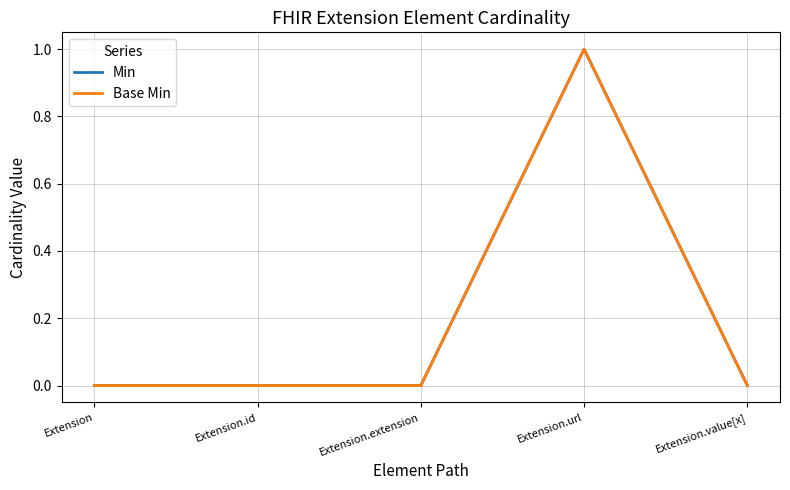

At which category does Min reach its first local peak?

Extension.url